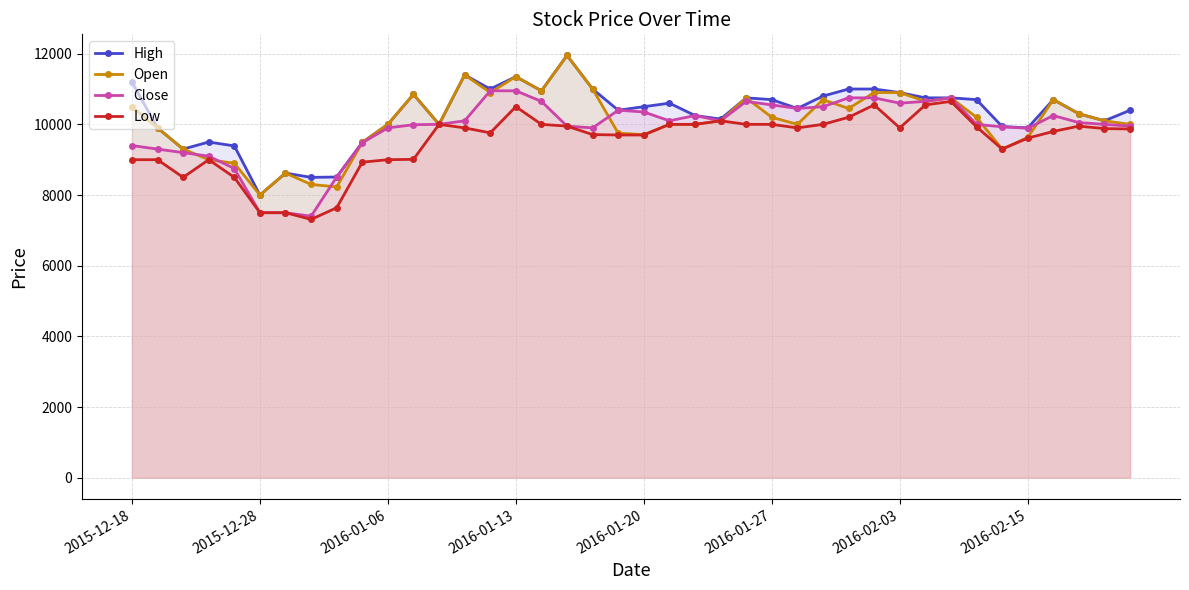

Which has a higher value, 36 or 18?

18